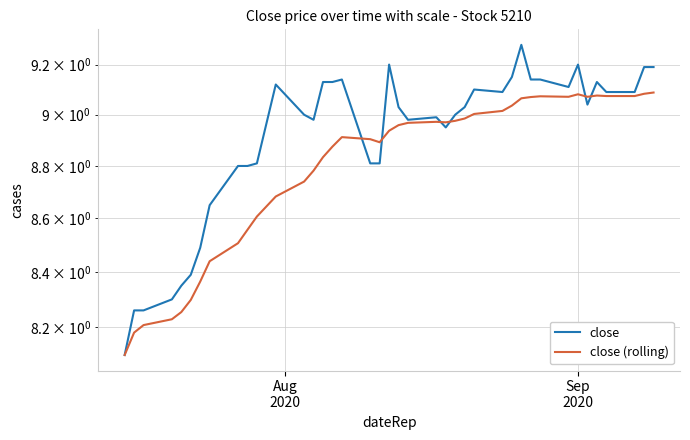

Which series has the largest range (max minus min)?

close